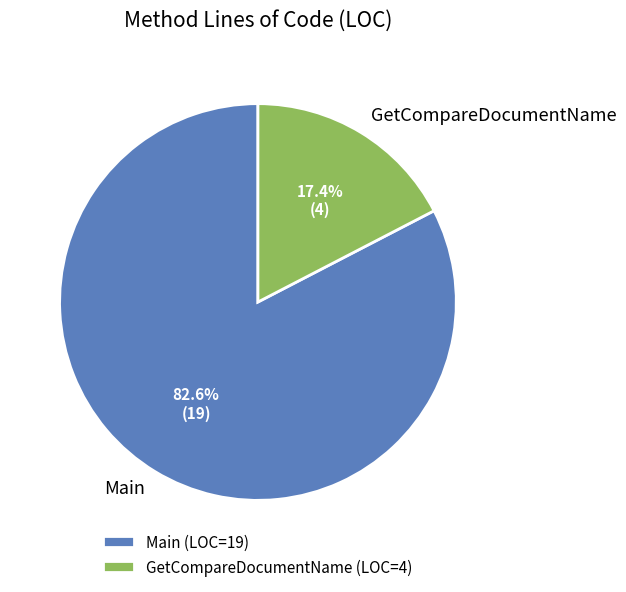

Does any single category account for the majority?

Yes